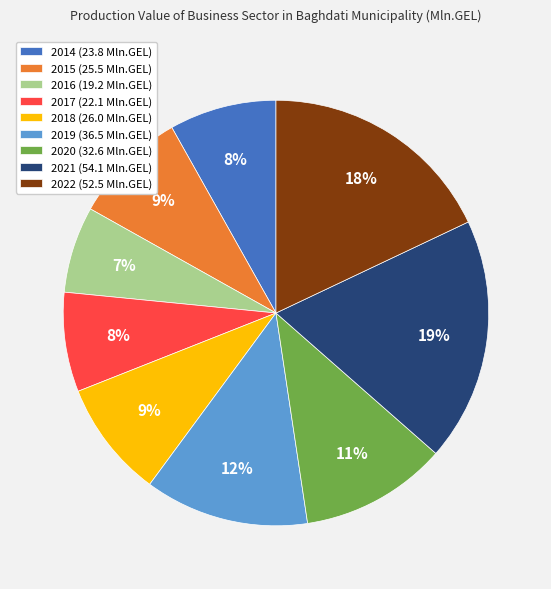

To the nearest percent, what is the difference between the 2018 and 2020 slice percentages?

2%